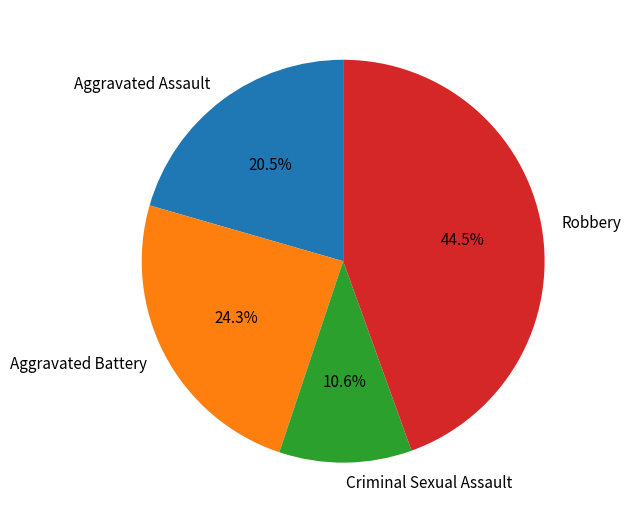

Does Criminal Sexual Assault represent more than half of the total?

No